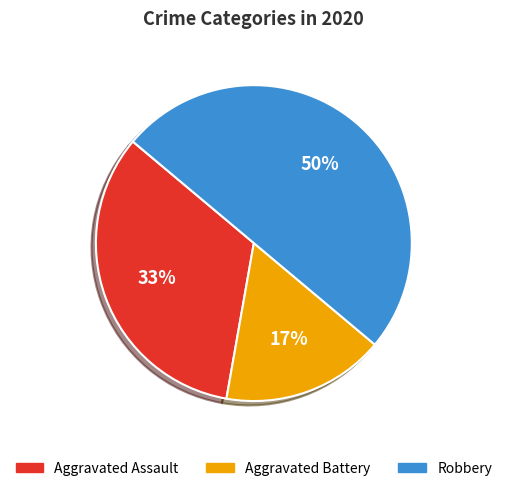

Rank the categories by value from lowest to highest.

Aggravated Battery, Aggravated Assault, Robbery